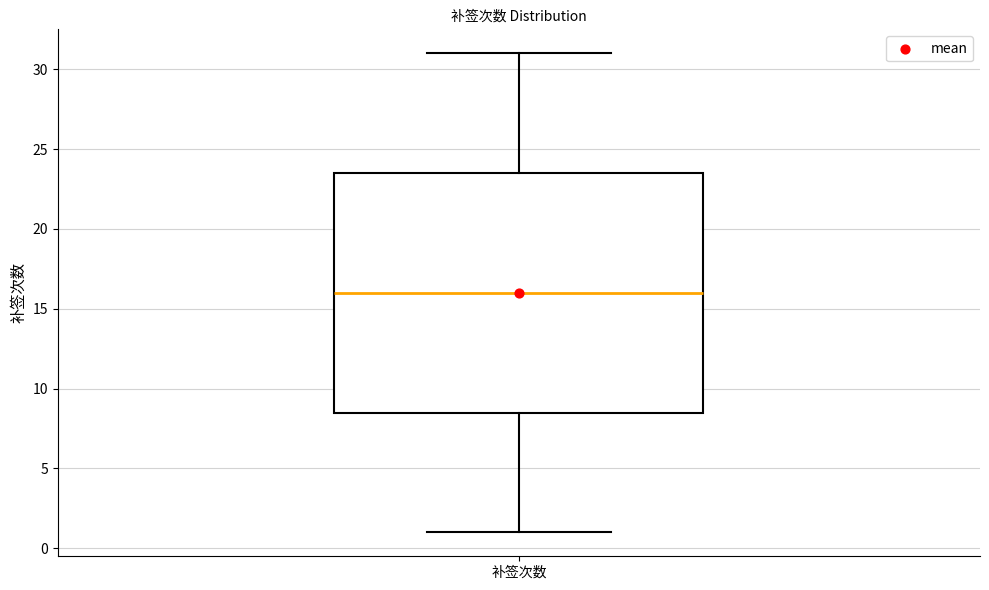

Transcribe this box plot: give where the median line is, the range the box spans, and where the two whiskers end, as read against the y-axis. The values are not printed on the chart, so give them approximately, as read against the axis.

median 16.0, box 8.5 to 23.5, whiskers 1.0 to 31.0